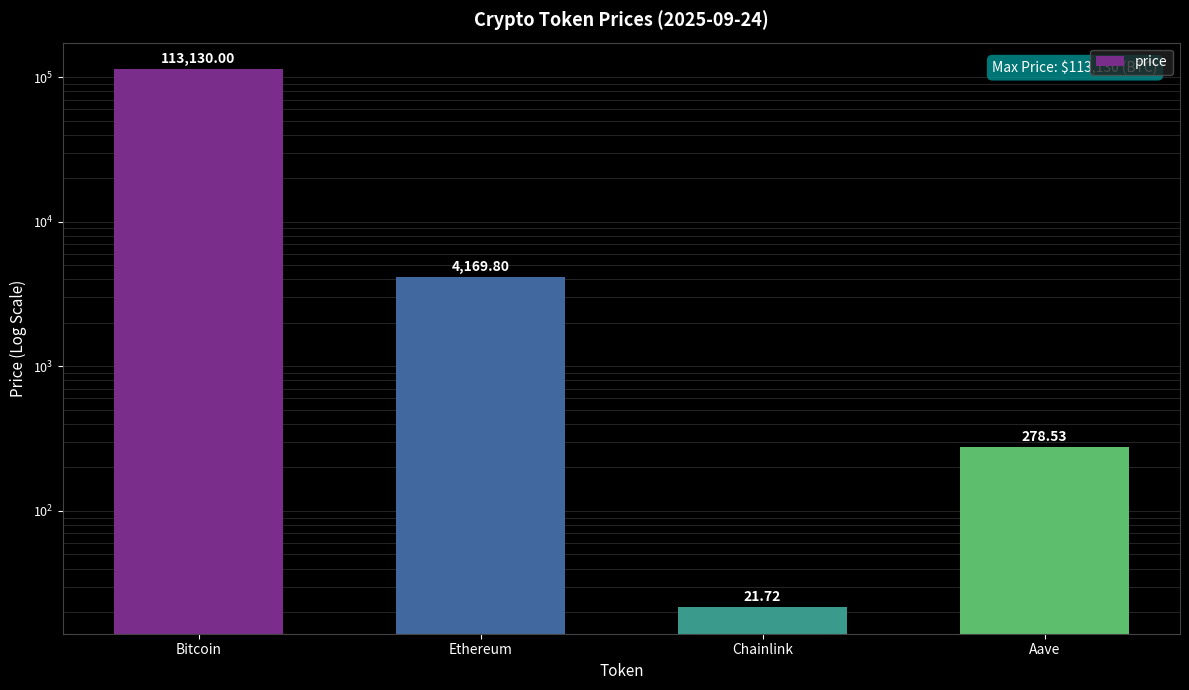

What is the difference between the maximum and minimum values?

113108.3